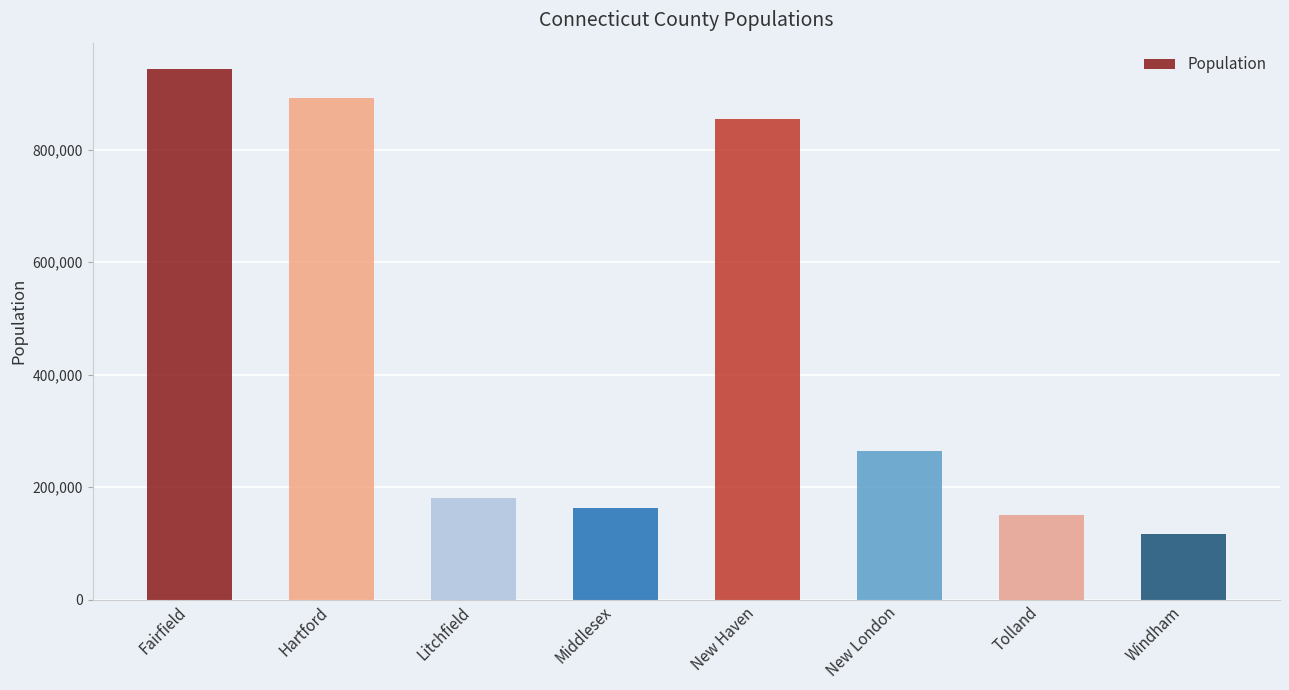

Reading left to right, what are all the values shown in this chart?

943332	891720	180333	162436	854757	265206	150721	116782